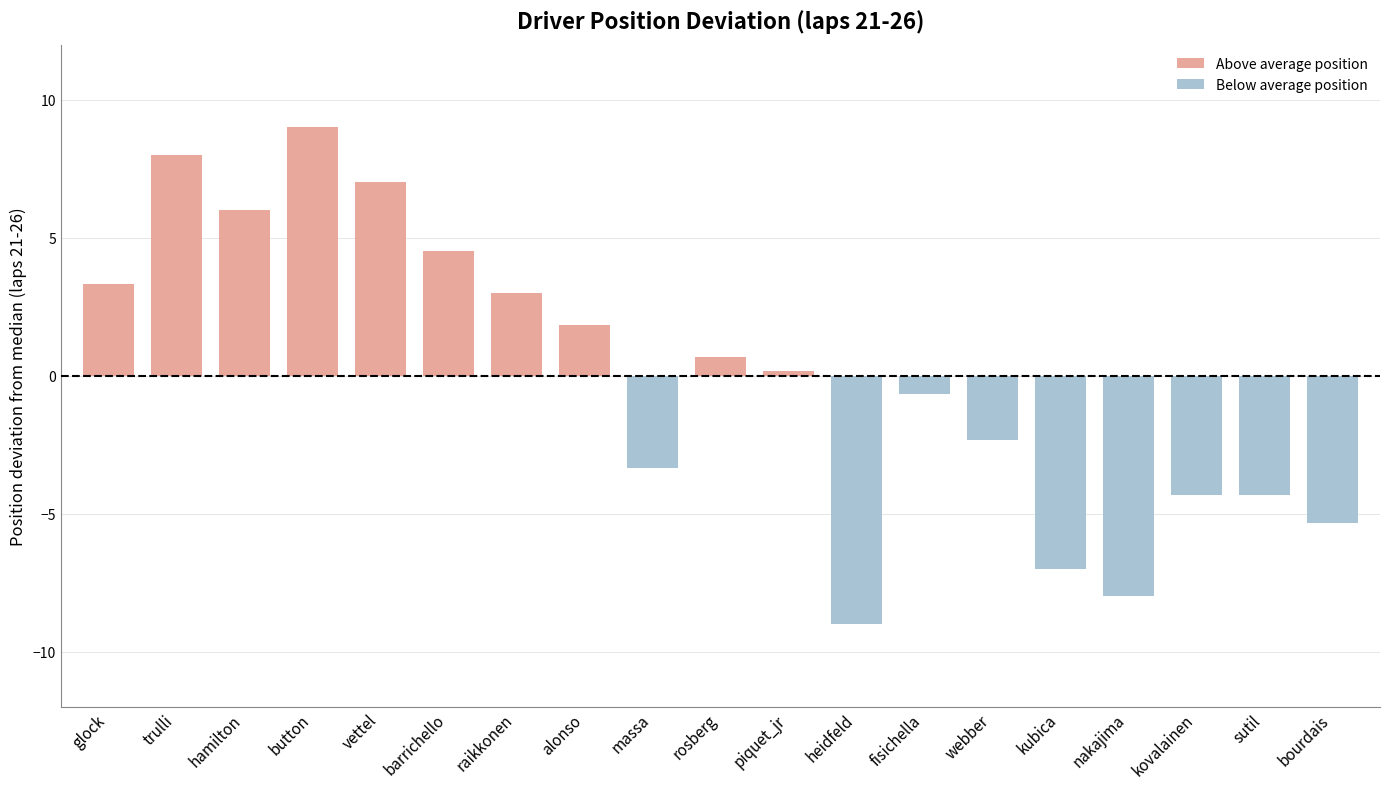

What is the sum of the Below average position values at rosberg and heidfeld?

-9.0